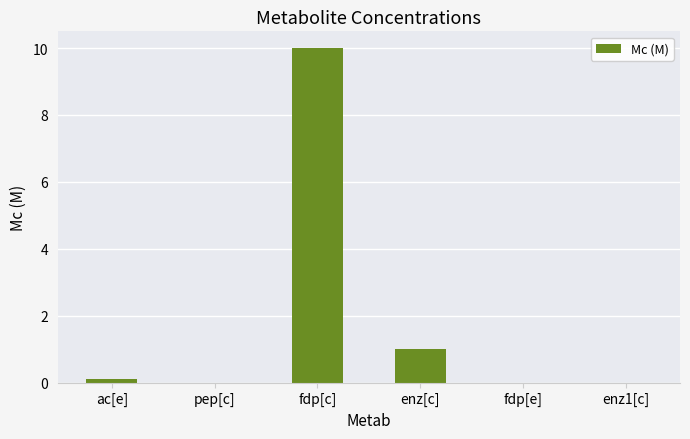

What is the maximum value shown in the chart?

10.0